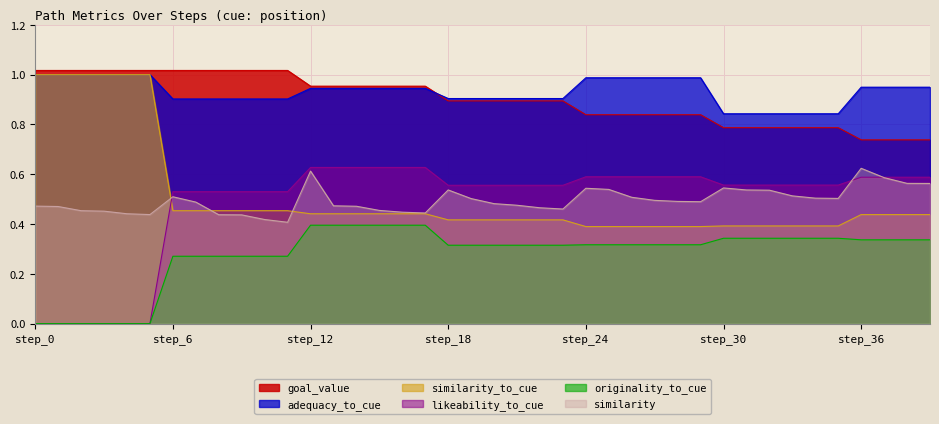

Rank the series at 26 from highest to lowest value.

adequacy_to_cue, goal_value, likeability_to_cue, similarity, similarity_to_cue, originality_to_cue